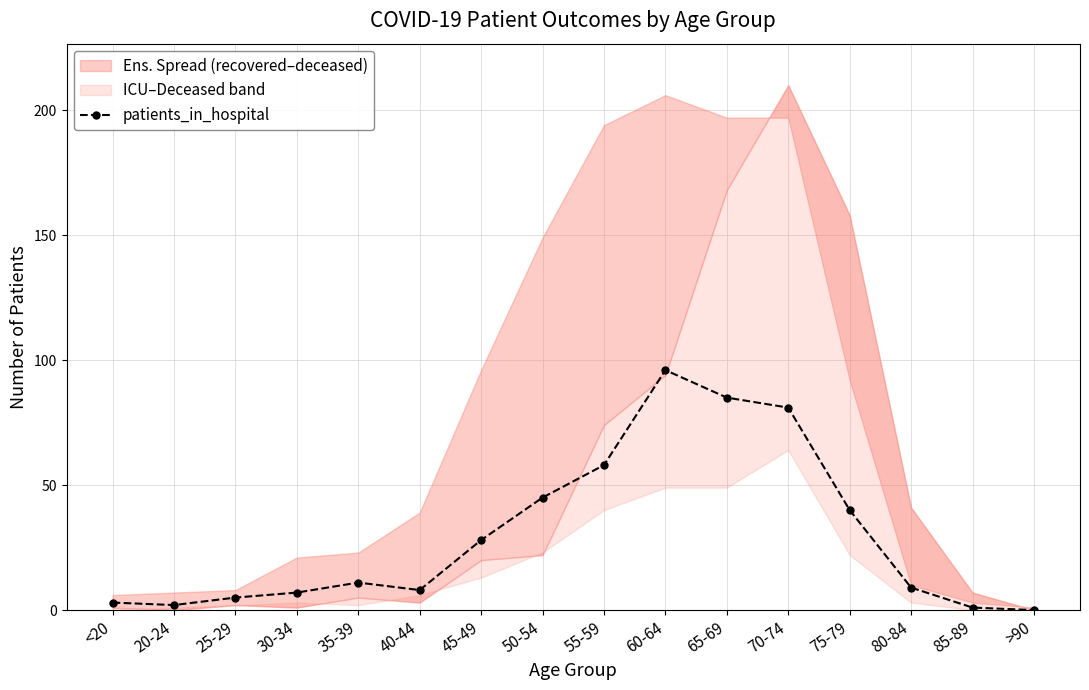

List the labels in order of value, smallest first.

>90, 85-89, 20-24, <20, 25-29, 30-34, 40-44, 80-84, 35-39, 45-49, 75-79, 50-54, 55-59, 70-74, 65-69, 60-64